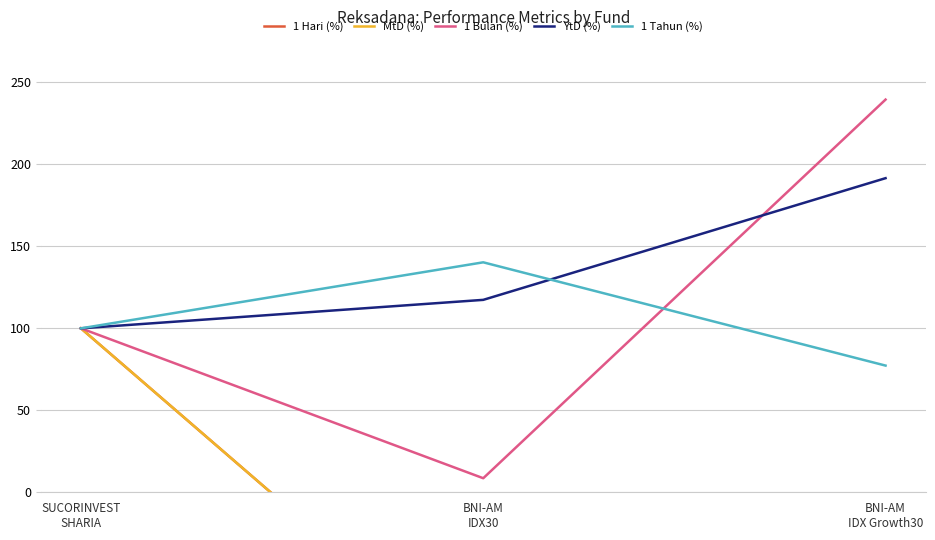

Where does the MtD (%) series first go above -112?

SUCORINVEST
SHARIA